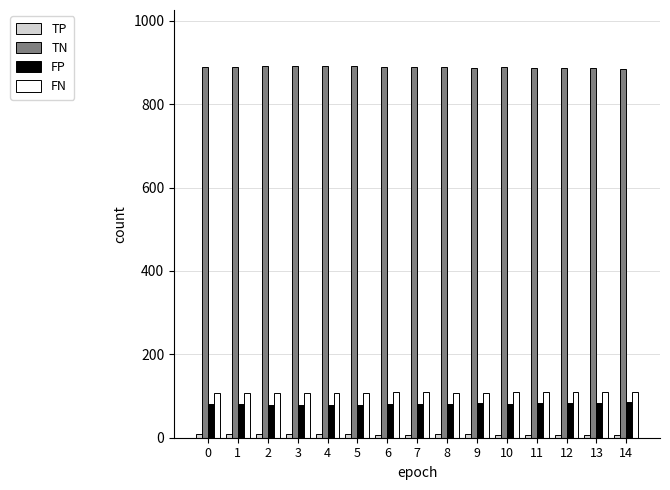

What is the value of the FP bar at the 15th from the left?

85